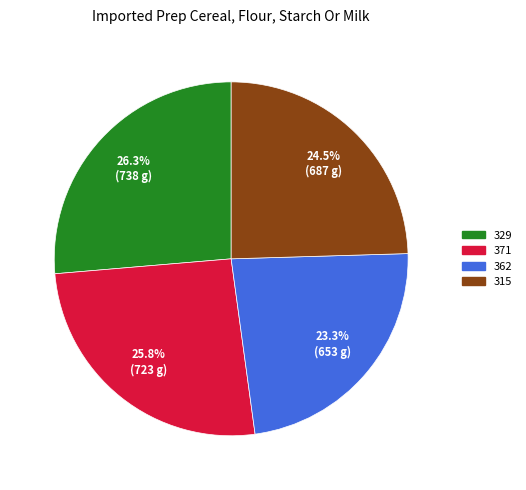

Between 371 and 329, which is larger?

329